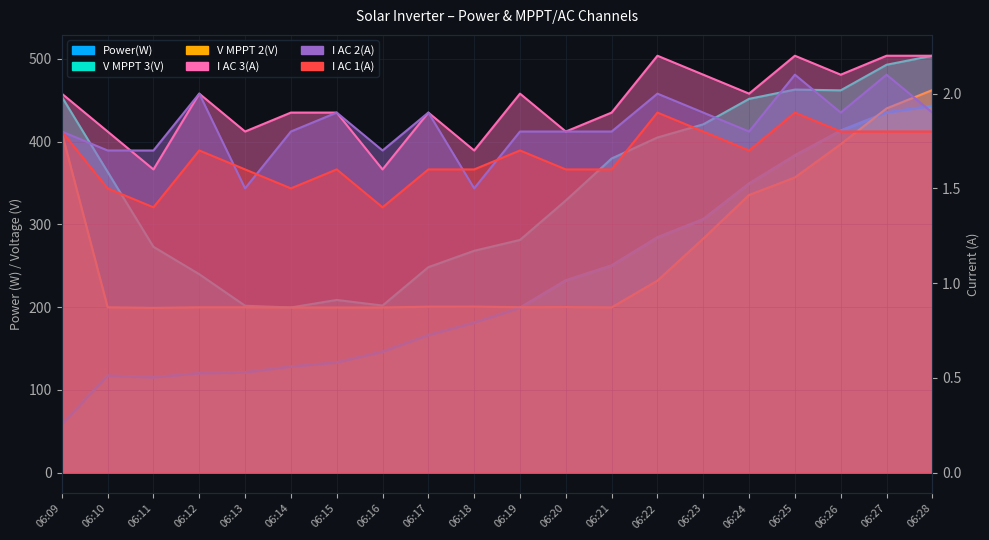

What is the lowest value of the Power(W) series?

58.0